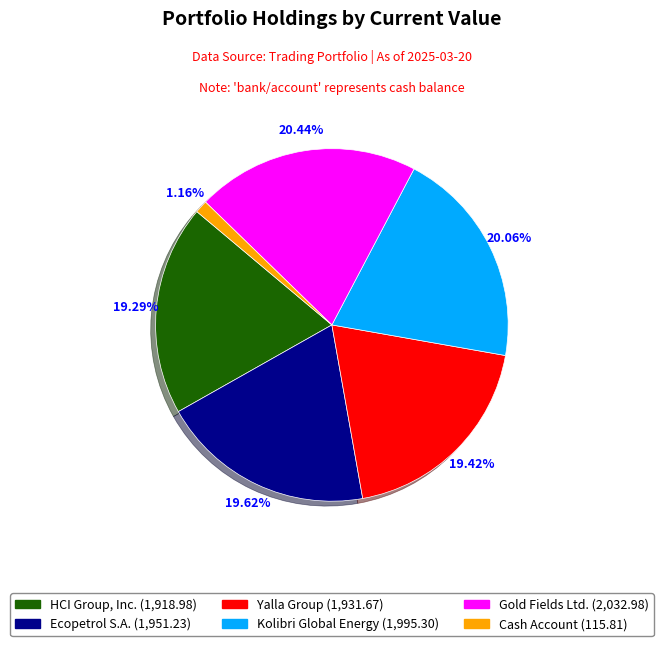

Is there any slice that represents more than half of the pie?

No